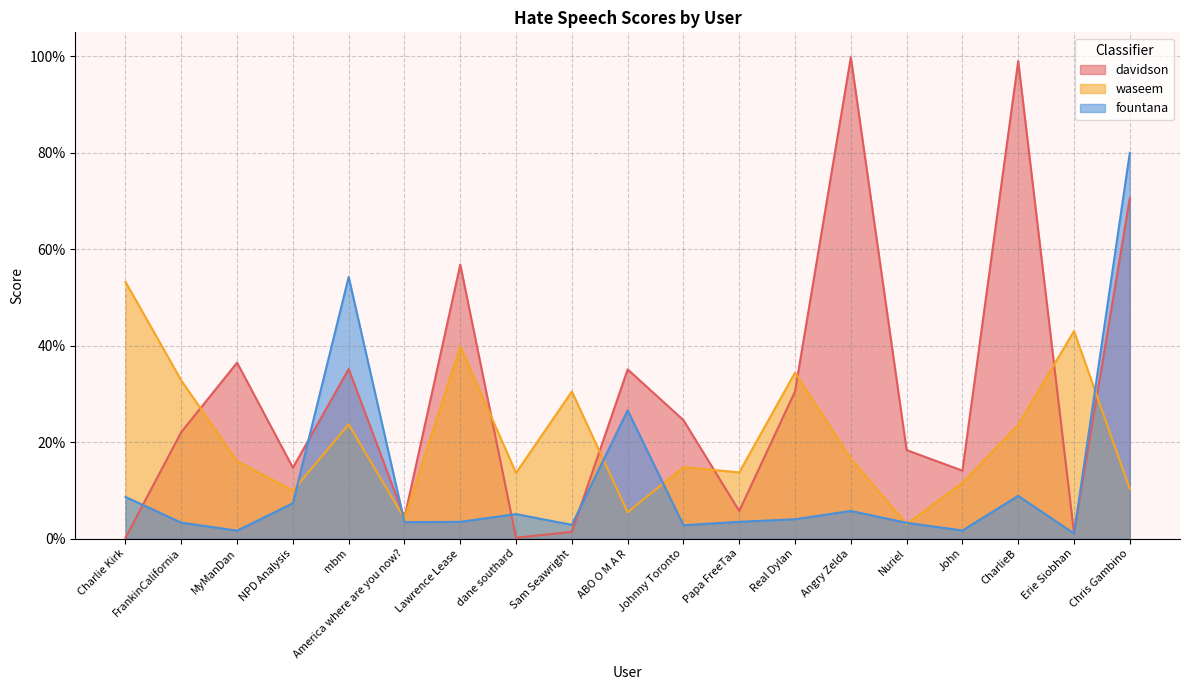

What is the label of the 12th point from the left?

Papa FreeTaa